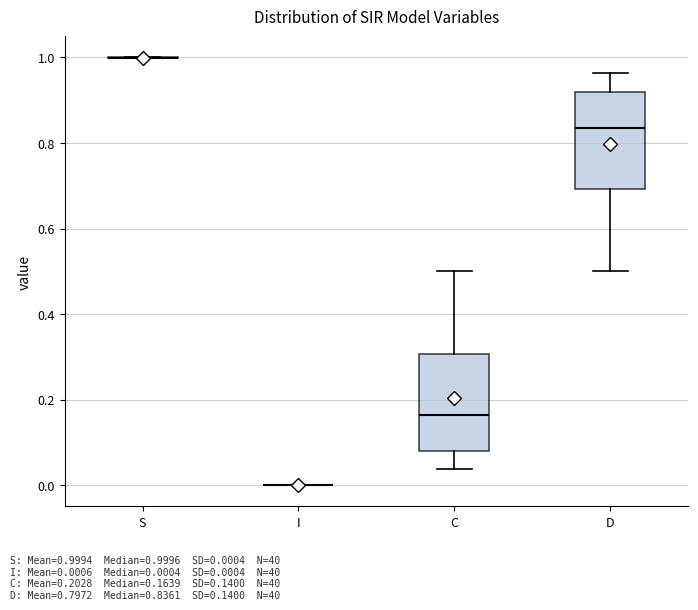

Where does the median line of the box for C sit on the y-axis? The values are not printed on the chart, so give them approximately, as read against the axis.

0.16